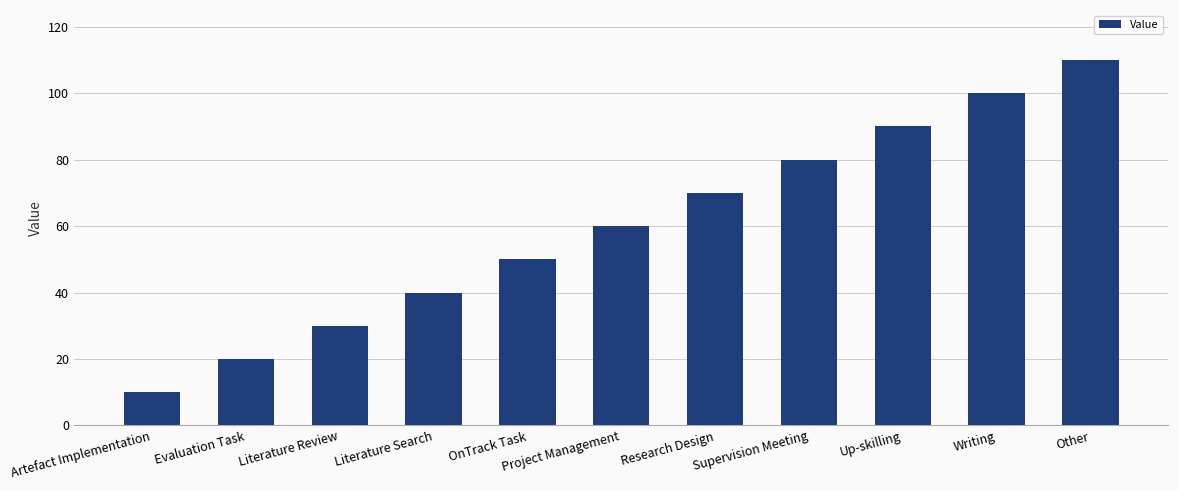

Is it true that the value at Artefact Implementation is 4?

False